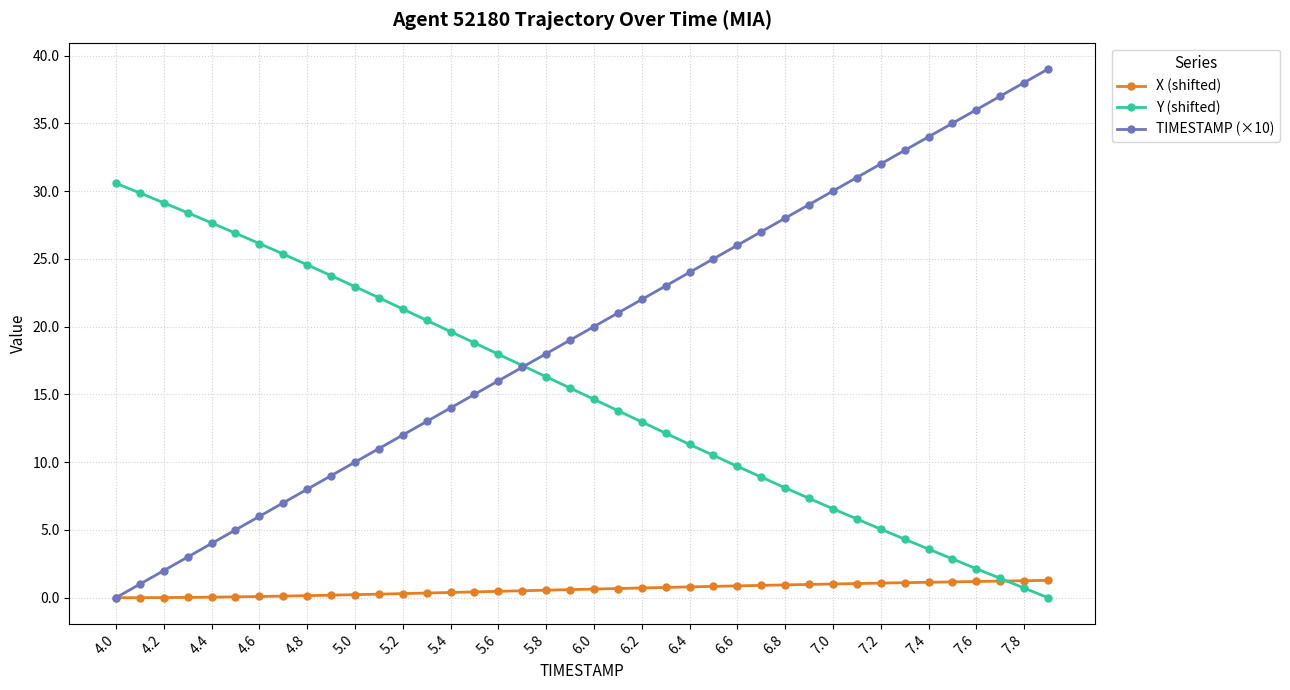

How many positive values does the TIMESTAMP (×10) series have?

39